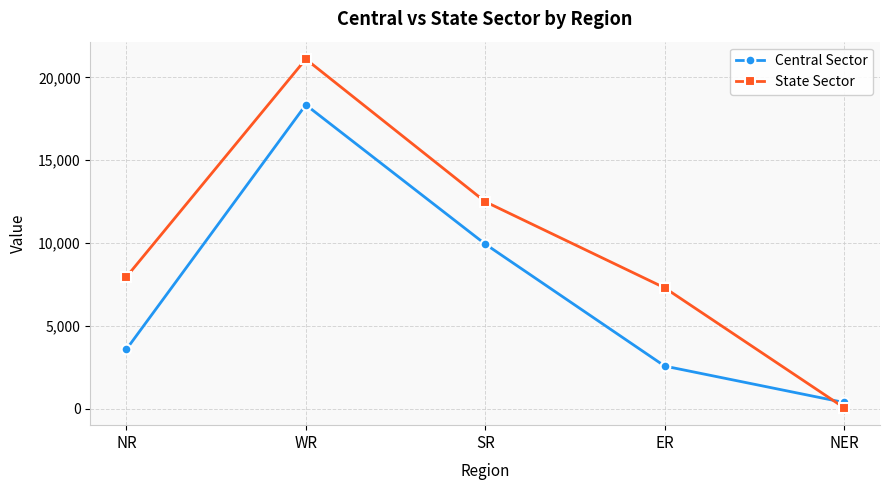

At which label is Central Sector closest to 9352?

SR